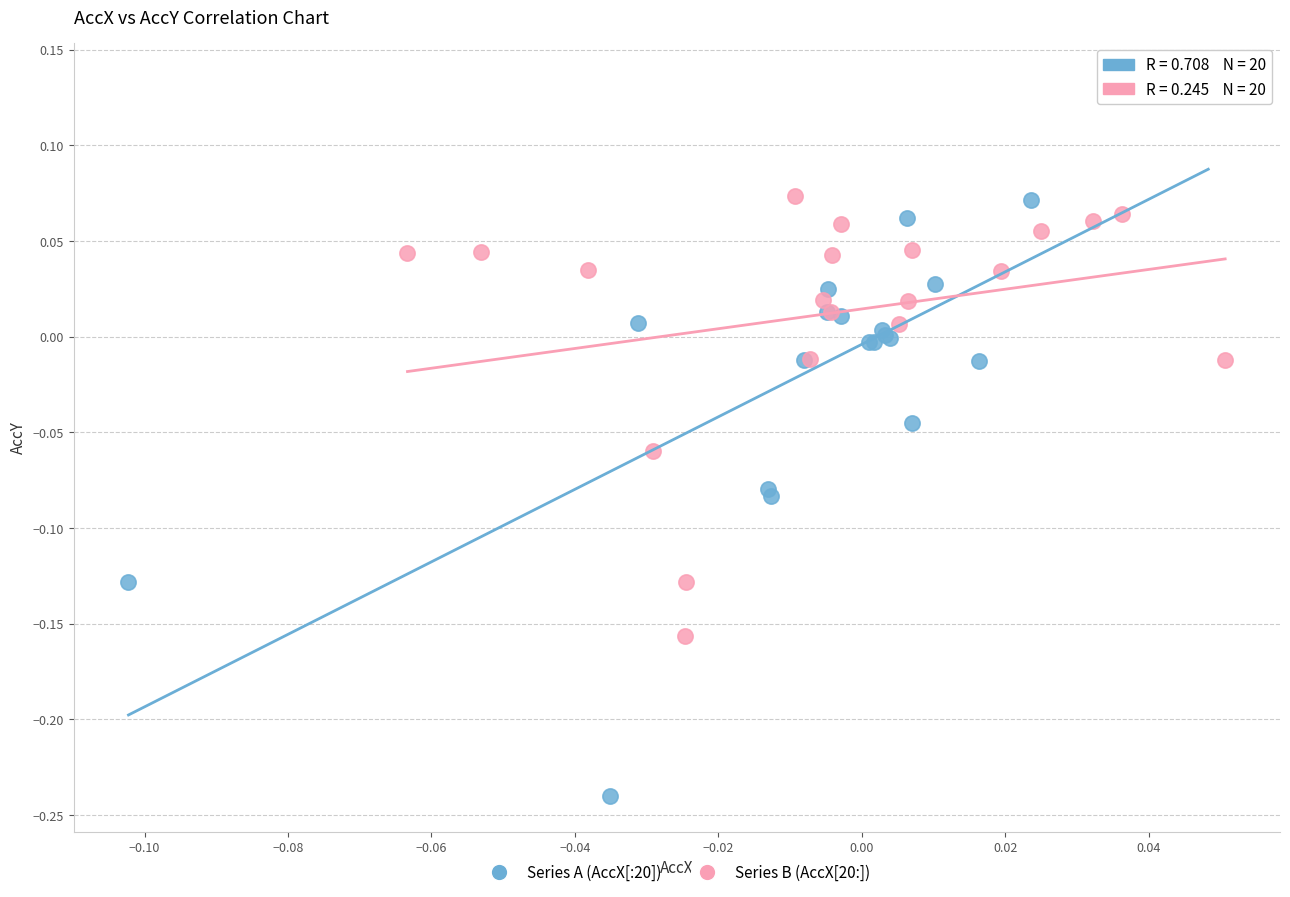

Which series contains the lowest Y value?

Series A (AccX[:20])